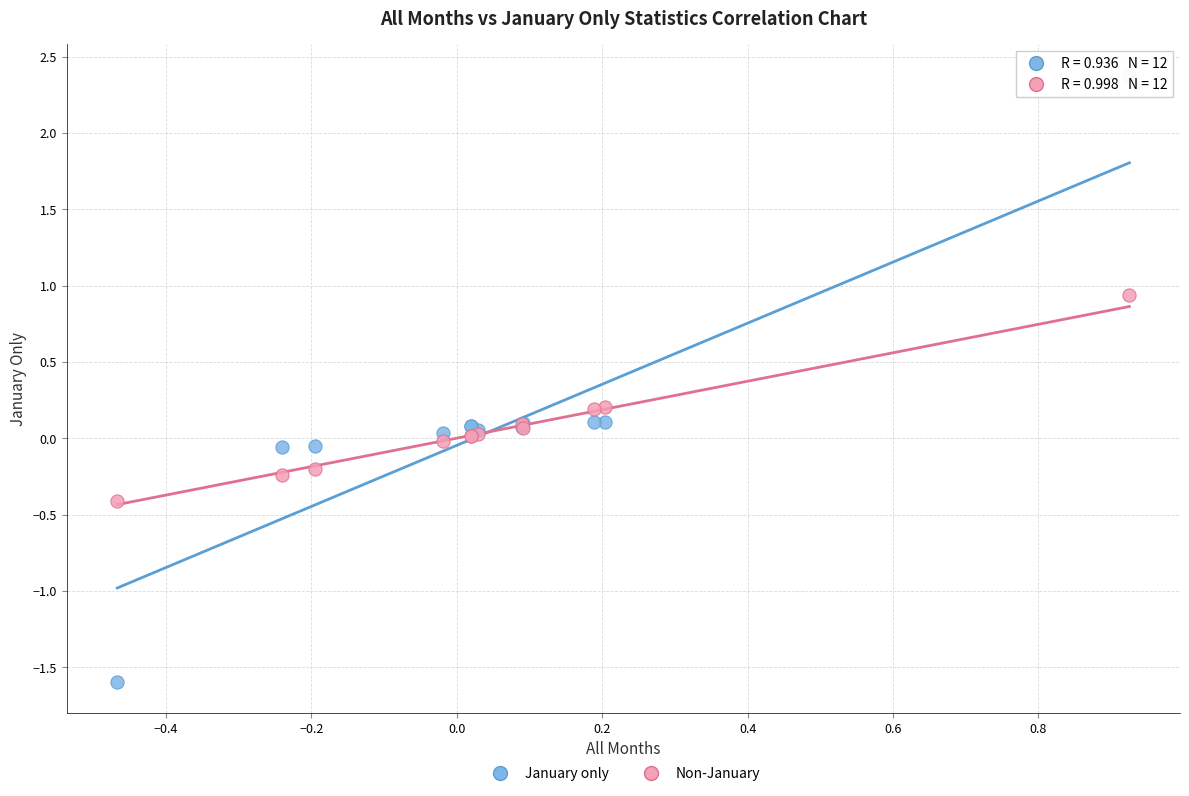

Which series has the widest spread of Y values?

January only